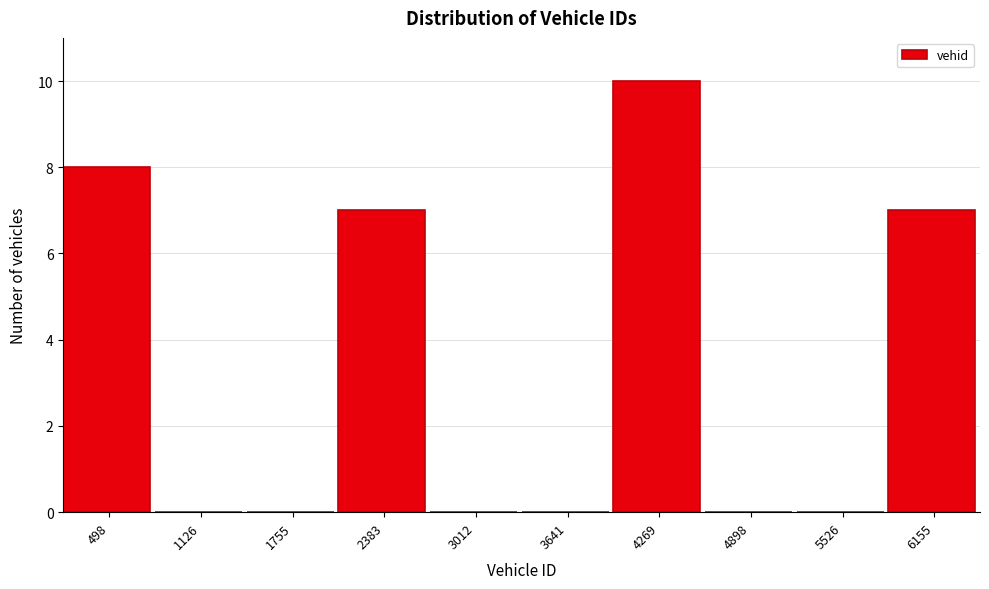

Reading right to left, what are all the values shown in this chart?

6155=7	5526=0	4898=0	4269=10	3641=0	3012=0	2383=7	1755=0	1126=0	498=8